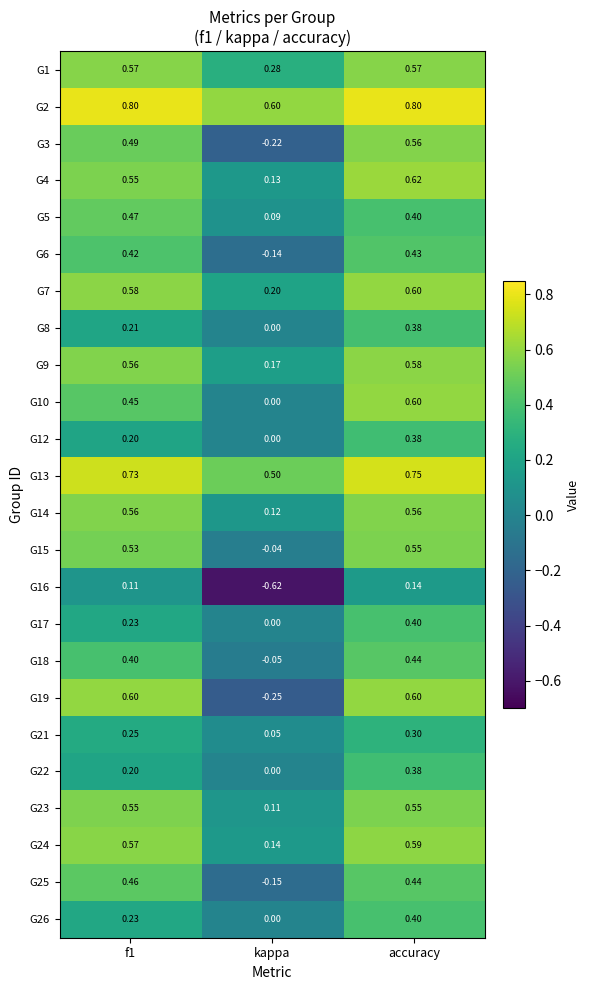

At which label is G22 closest to 0?

kappa